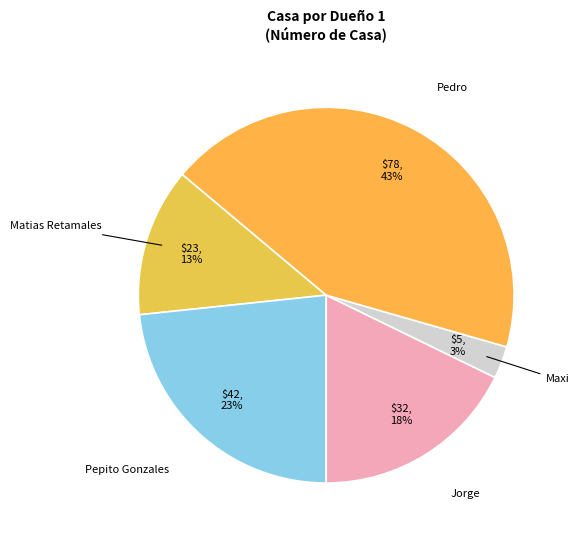

Rank the categories by value from highest to lowest.

Pedro, Pepito Gonzales, Jorge, Matias Retamales, Maxi